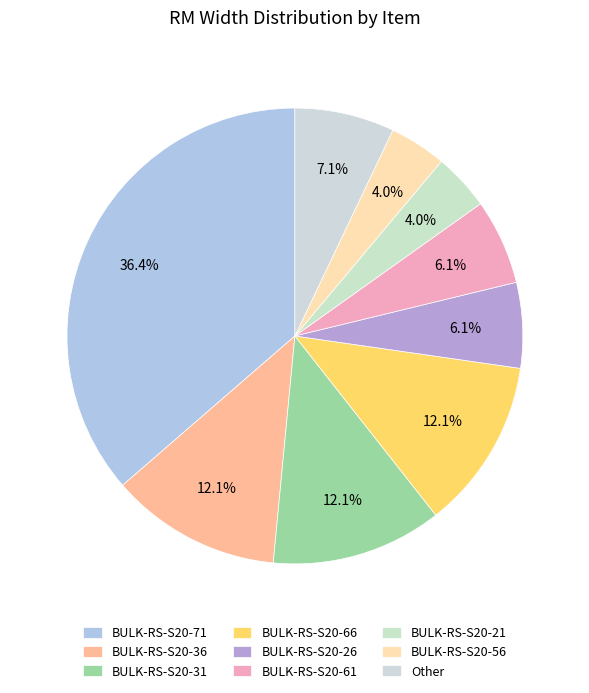

Is it true that BULK-RS-S20-56 is 15% of the pie?

False